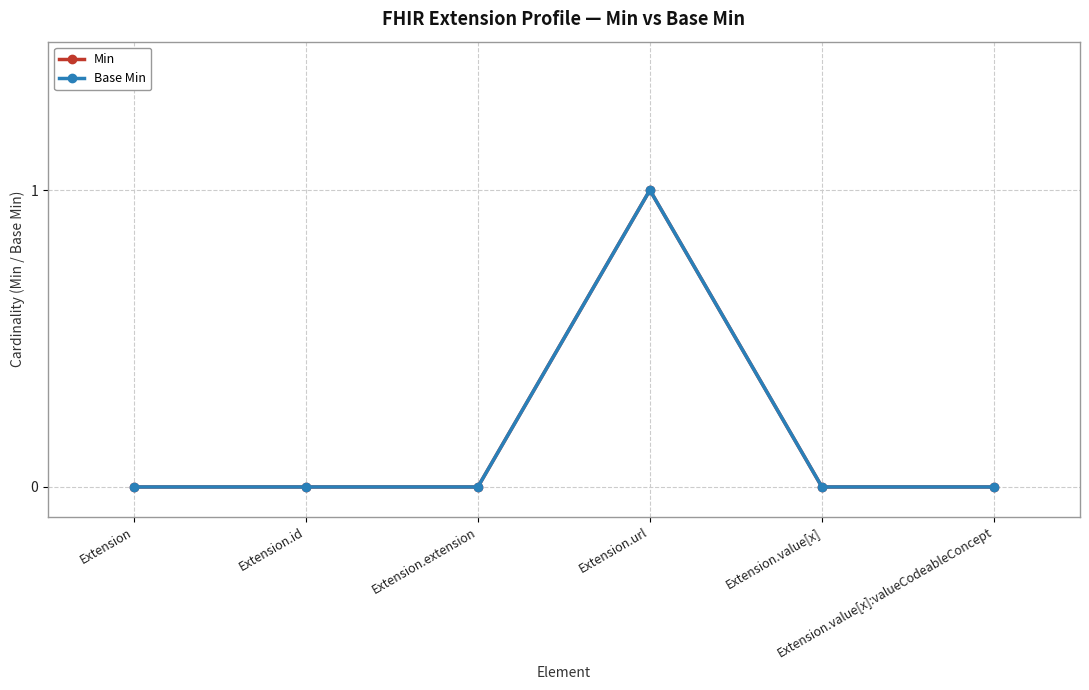

Does the chart have visible grid lines?

Yes